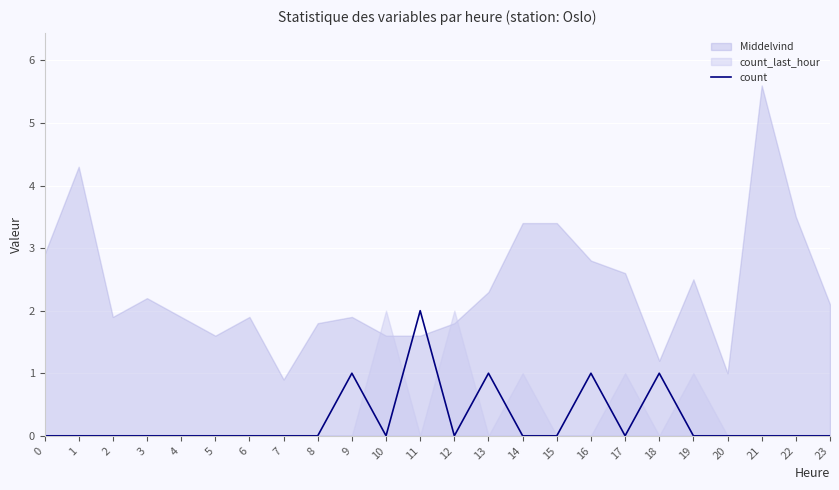

How many lines are shown in the chart?

1